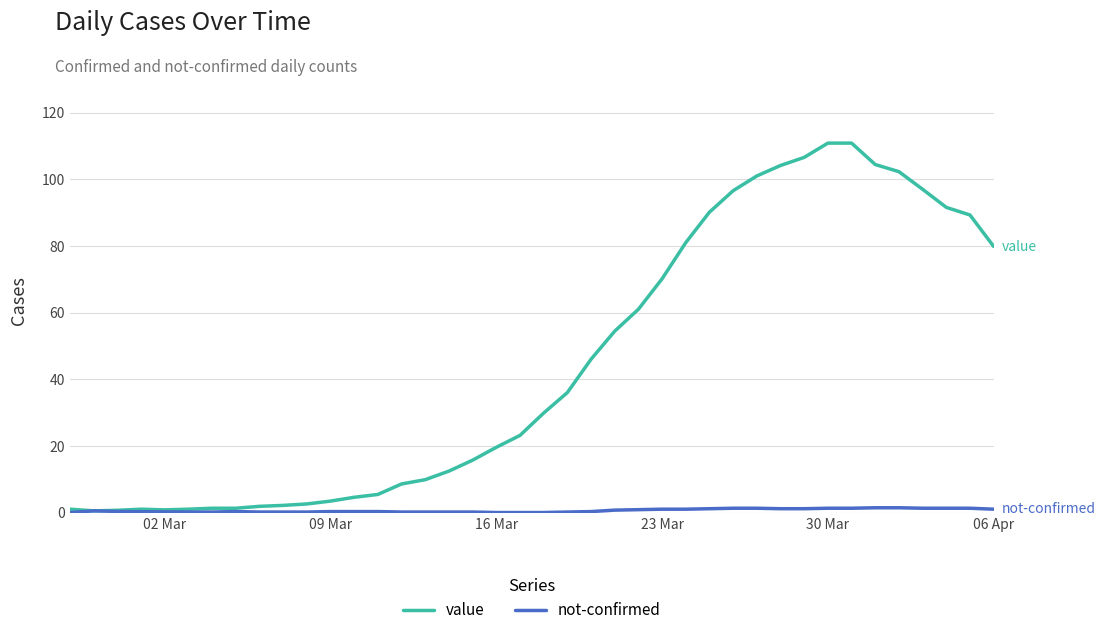

Rank the series by their average value, from highest to lowest.

value, not-confirmed